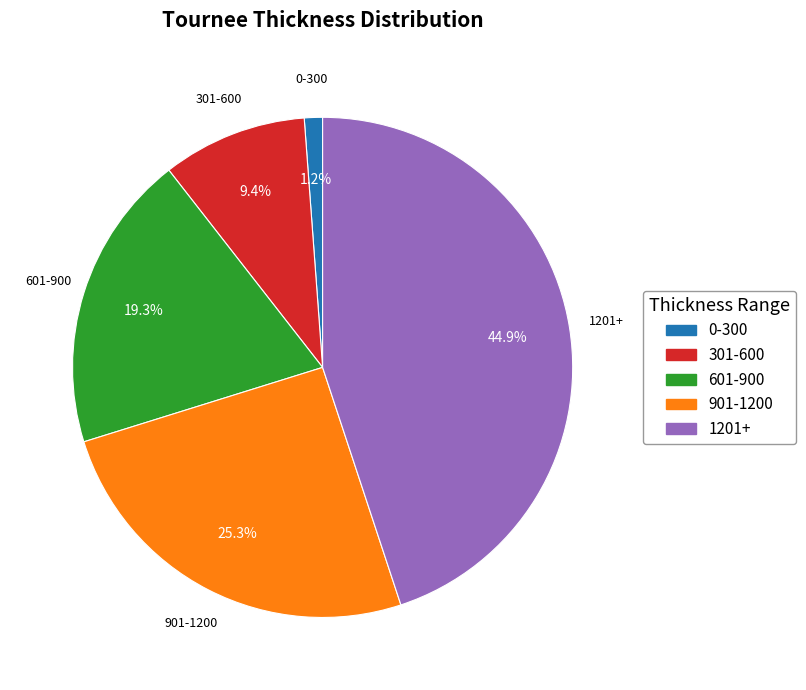

Does any single category account for the majority?

No